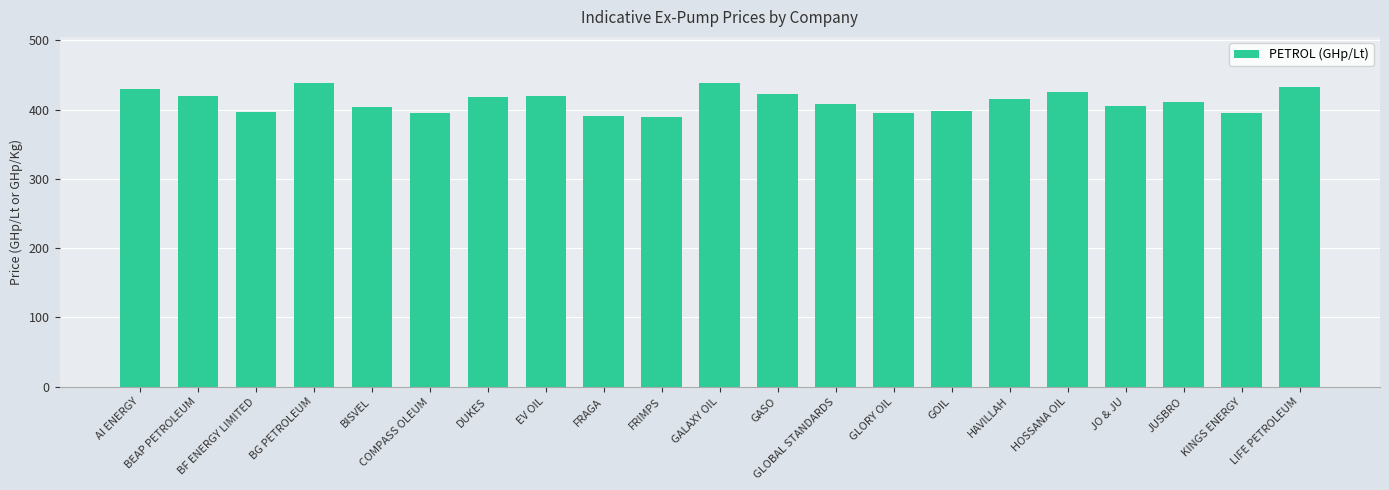

Approximately how many times larger is the value at GASO compared to LIFE PETROLEUM?

1.0